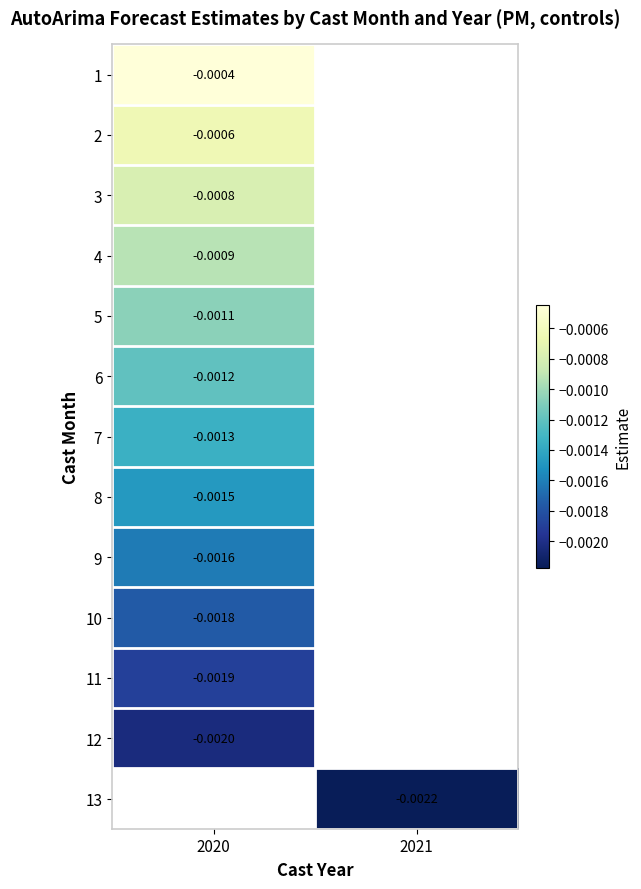

True or false: 7 has a value of -0.0 at 2020.

True